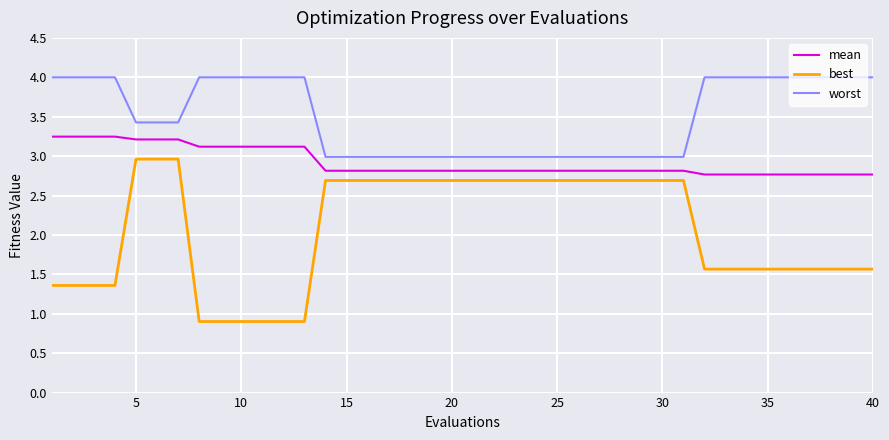

Which series has the largest total across all categories?

worst